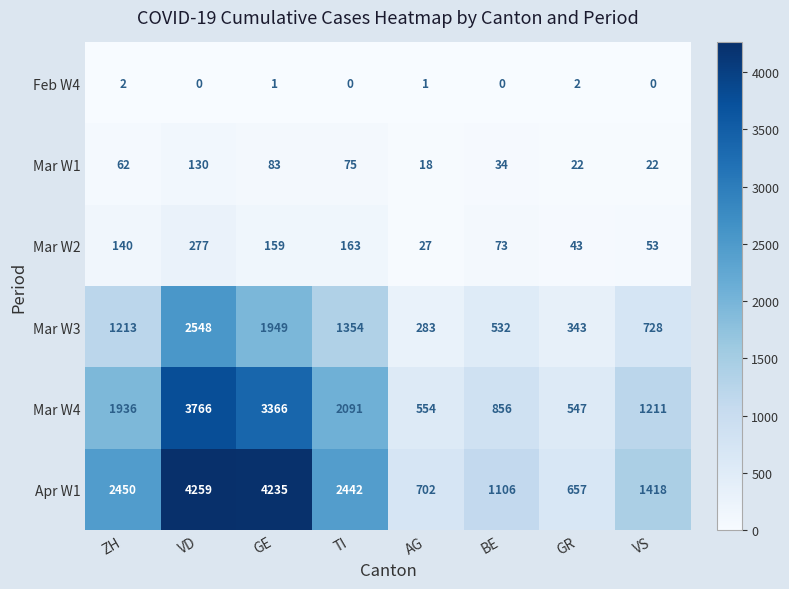

What is the maximum value shown in the chart?

4259